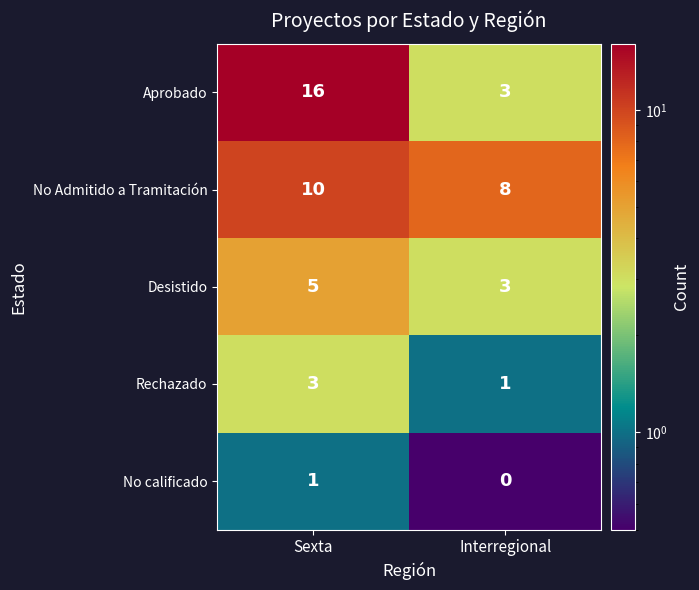

Which series has the largest range (max minus min)?

Aprobado